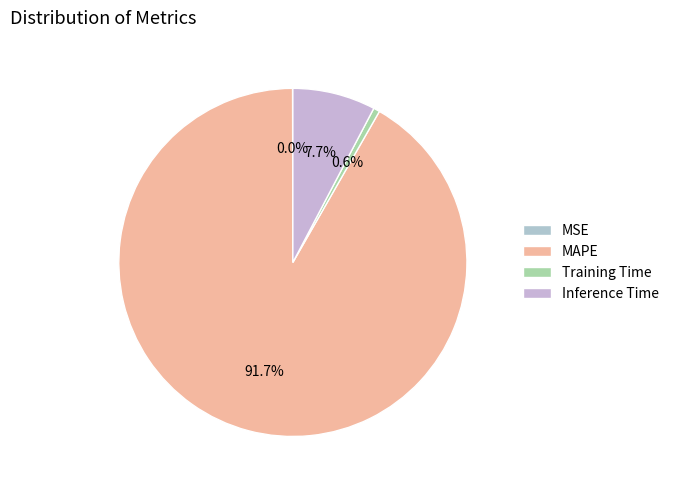

To the nearest percent, what is the difference between the largest and smallest slice percentages?

92%